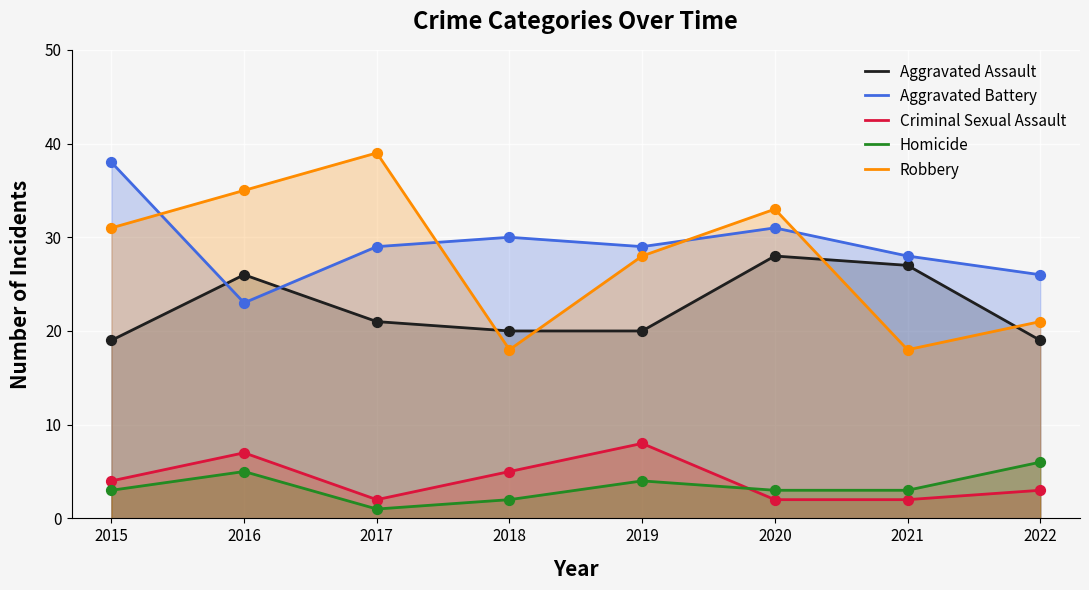

What are all the series names shown in the legend?

Aggravated Assault, Aggravated Battery, Criminal Sexual Assault, Homicide, Robbery